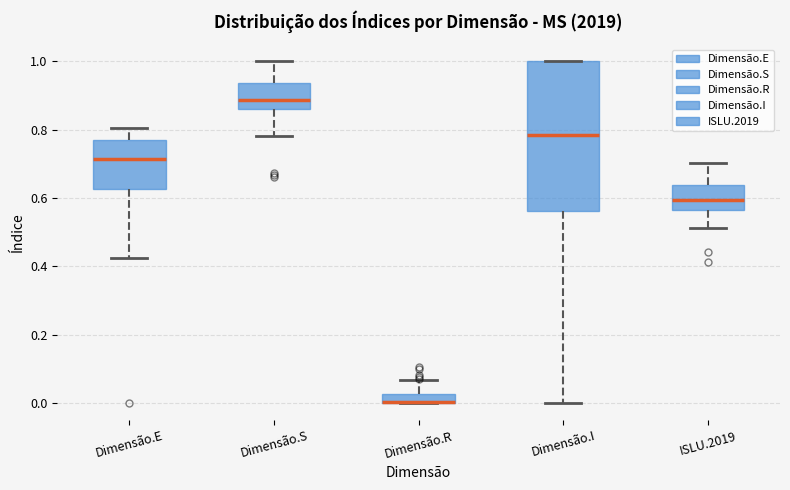

Which box is the tallest, from its lower edge to its upper edge?

Dimensão.I